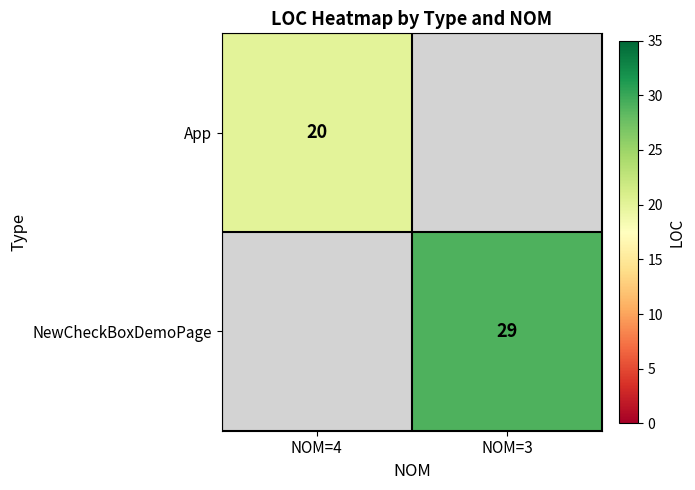

The value of NewCheckBoxDemoPage at NOM=3 is 29. True or false?

True